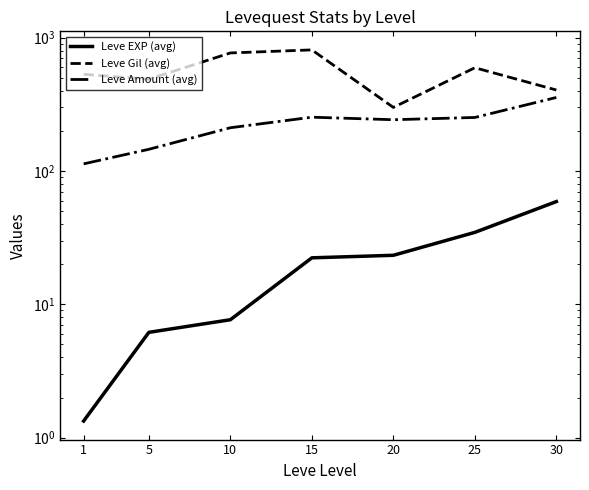

True or false: Leve EXP (avg) and Leve Amount (avg) intersect in this chart.

False